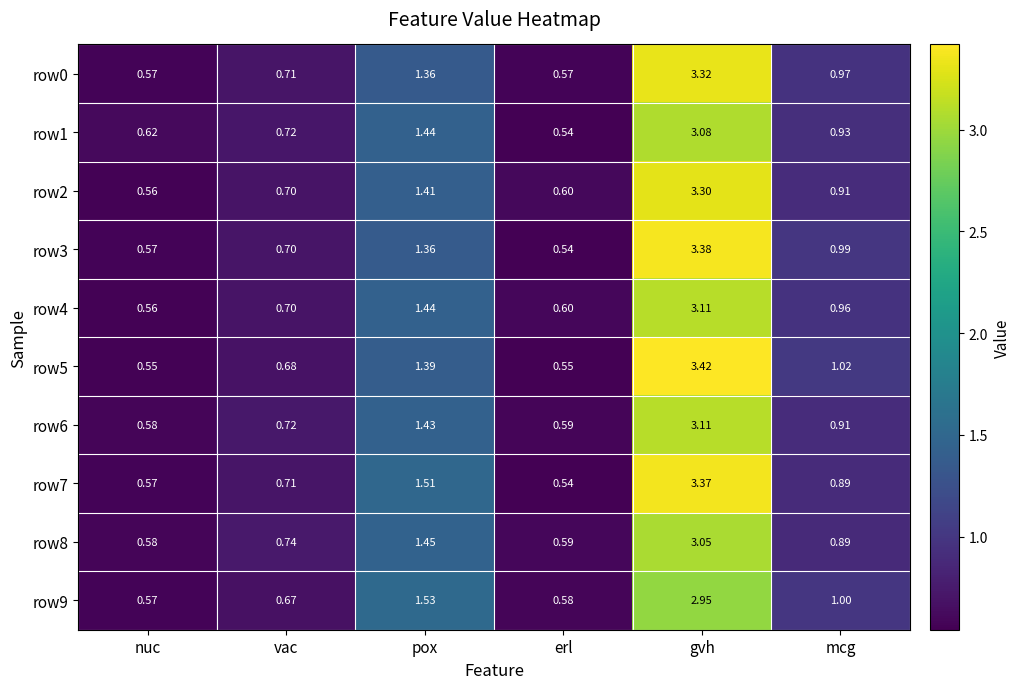

At which category is the sum across all series the highest?

gvh